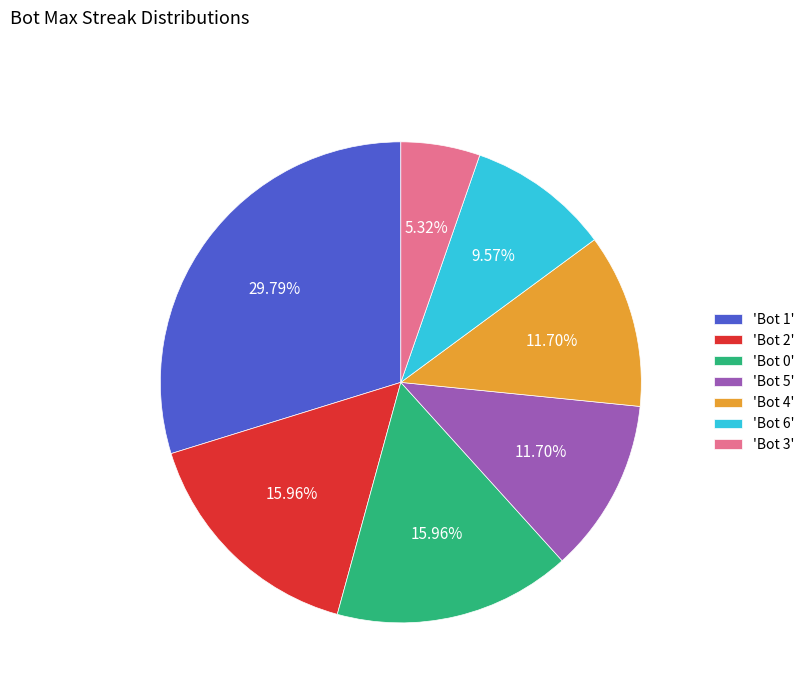

Is the sum of 'Bot 1' and 'Bot 3' greater than half?

No